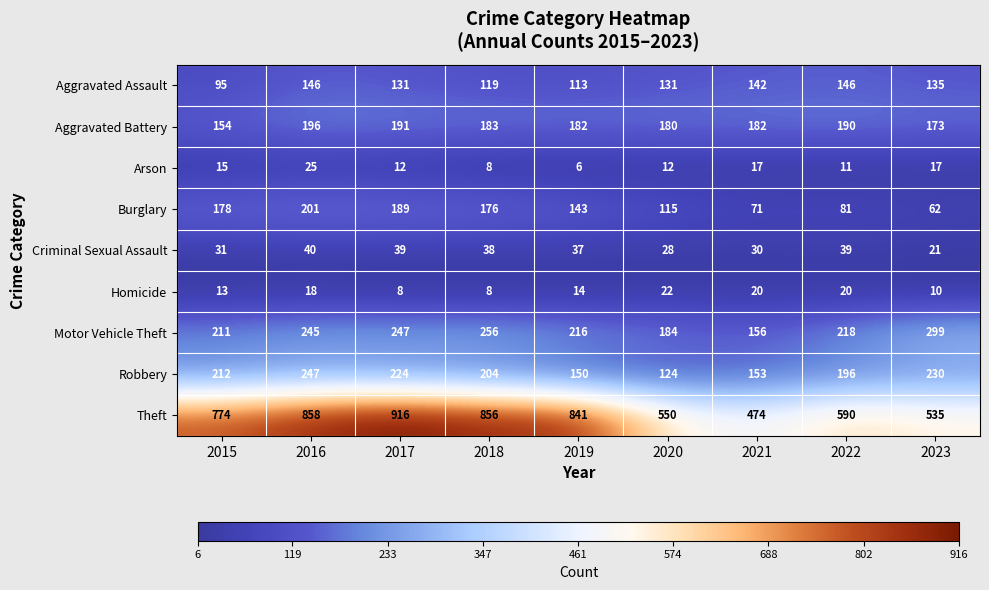

How many categories are shown in the chart?

9